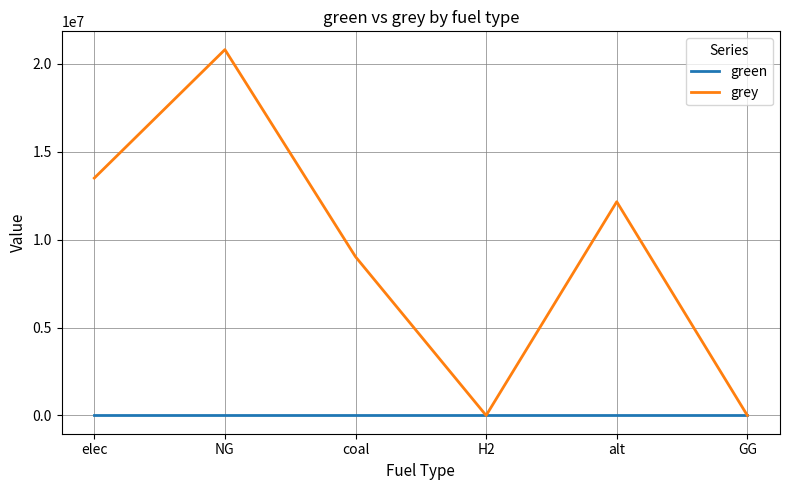

Which label corresponds to the largest value in the chart?

NG